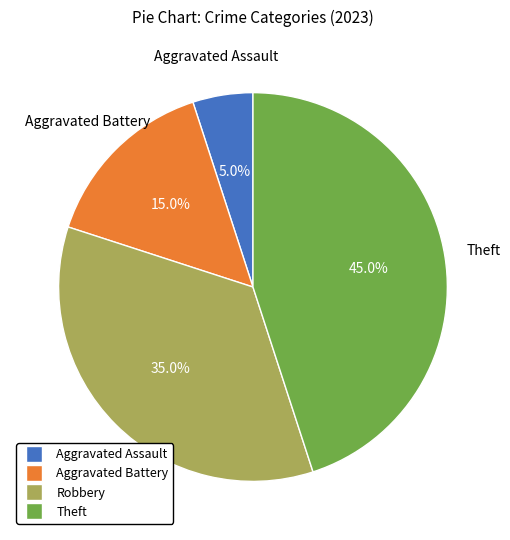

The Theft slice represents 51% of the pie. True or false?

False